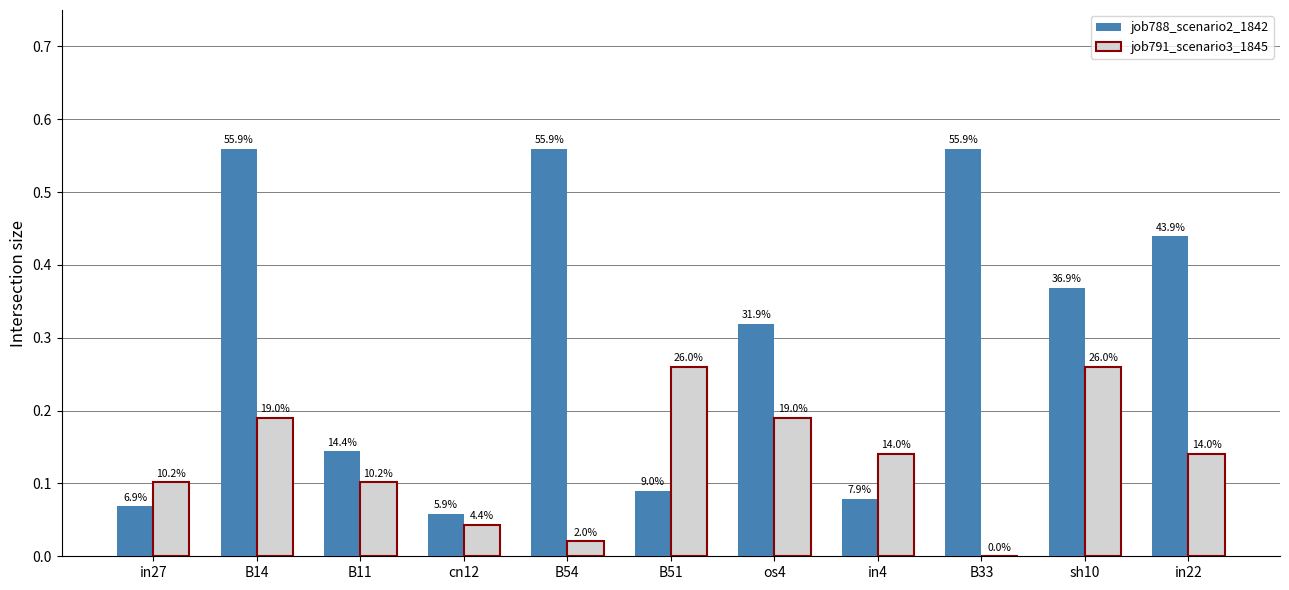

How many groups of bars are there?

11